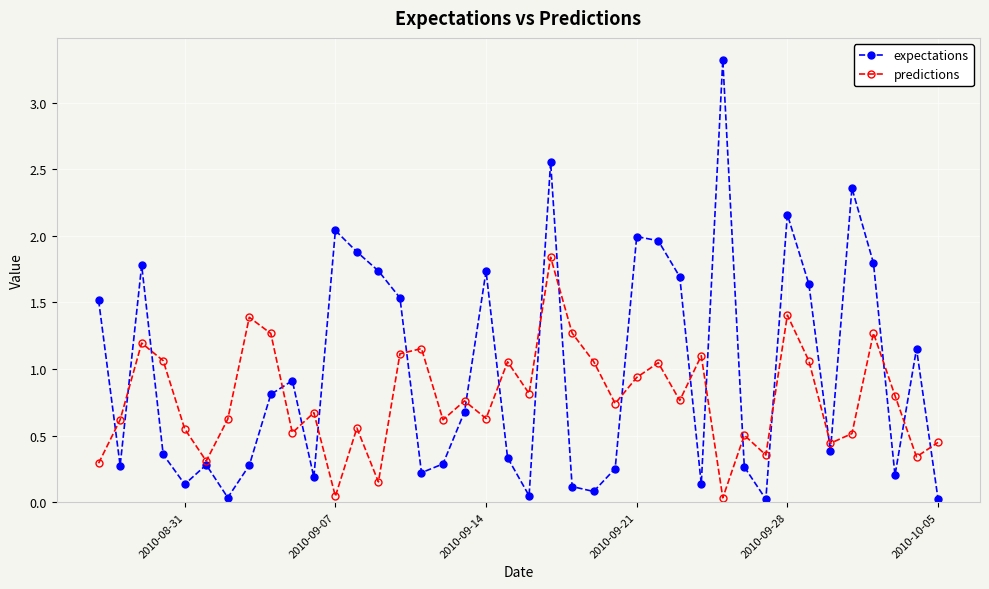

What are all the series names shown in the legend?

expectations, predictions